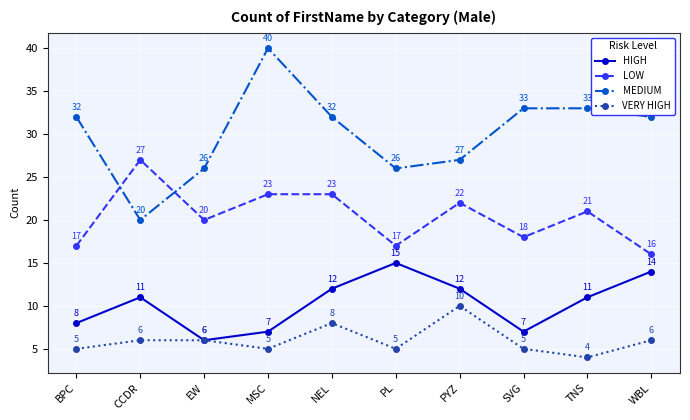

The value of VERY HIGH at TNS is 4. True or false?

True